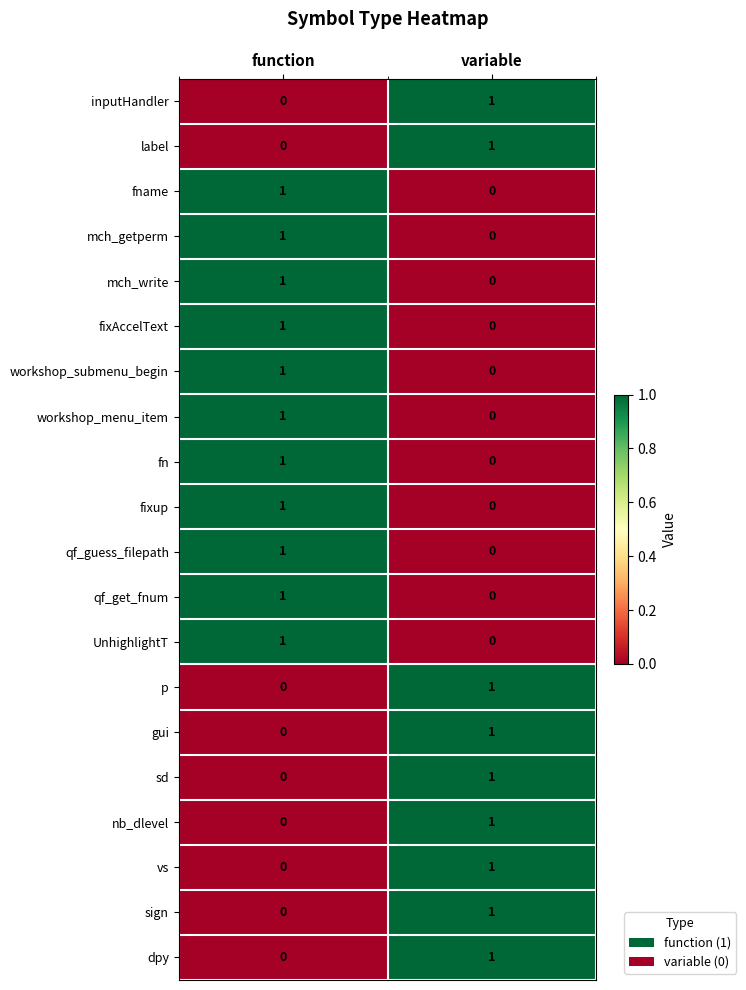

At which category is the sum across all series the highest?

function